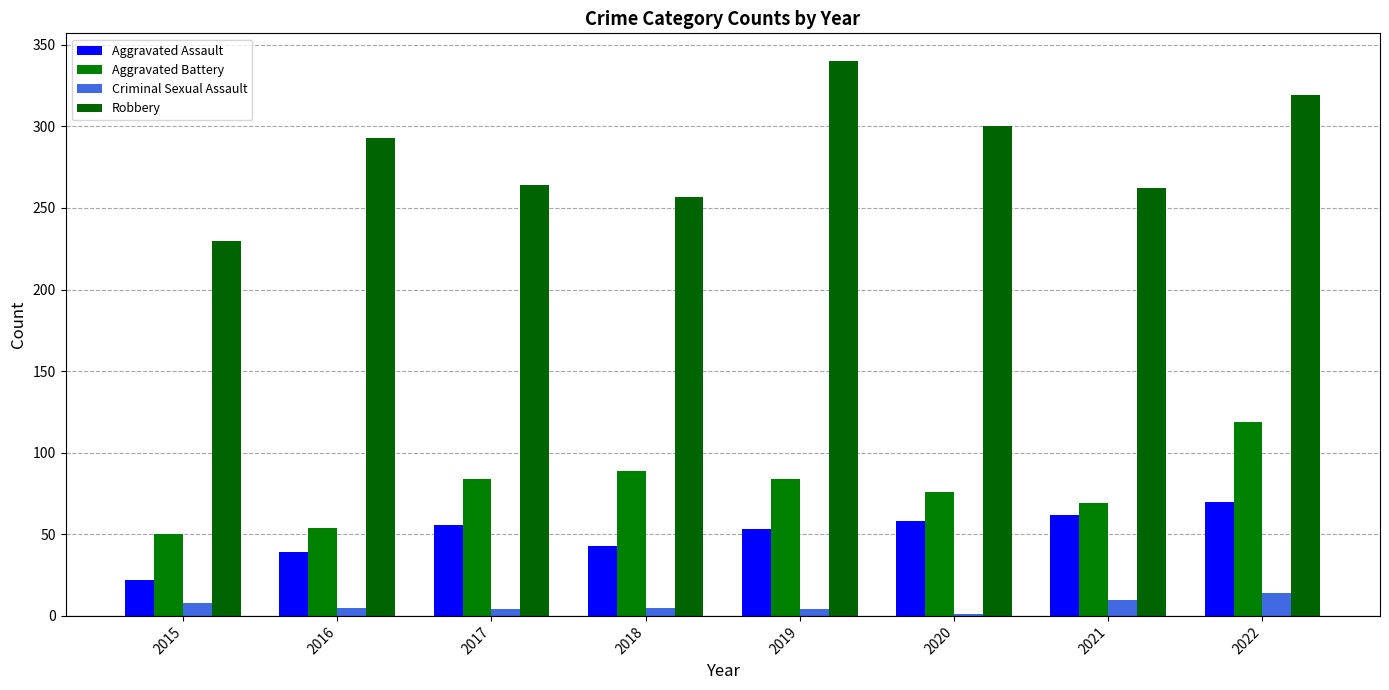

How many groups of bars are there?

8